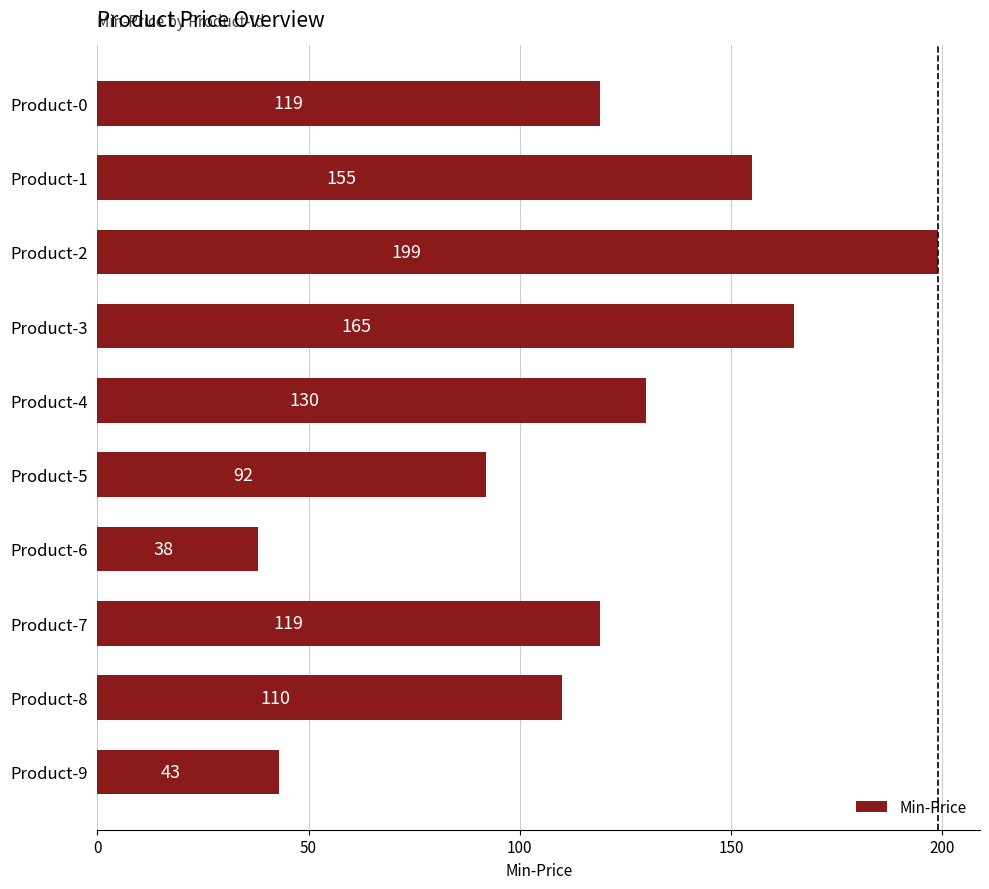

Approximately how many times larger is the value at Product-9 compared to Product-0?

0.4